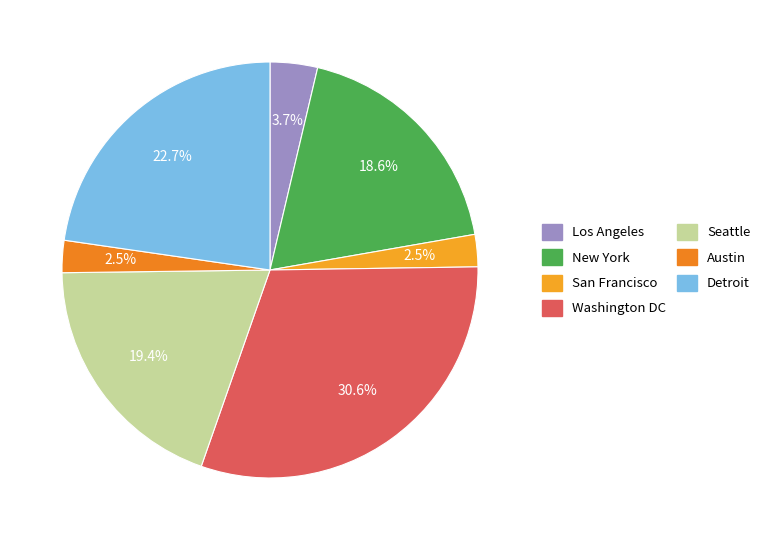

Count the number of slices in the pie.

7